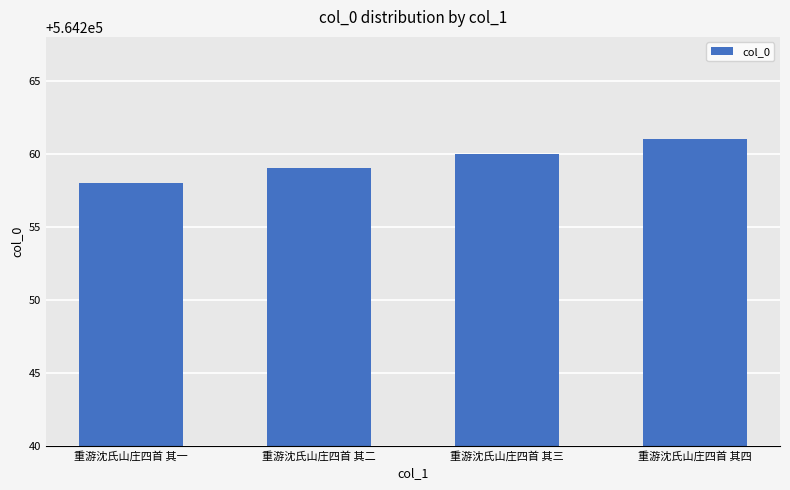

Reading left to right, extract all data points from this chart.

重游沈氏山庄四首 其一=564258	重游沈氏山庄四首 其二=564259	重游沈氏山庄四首 其三=564260	重游沈氏山庄四首 其四=564261